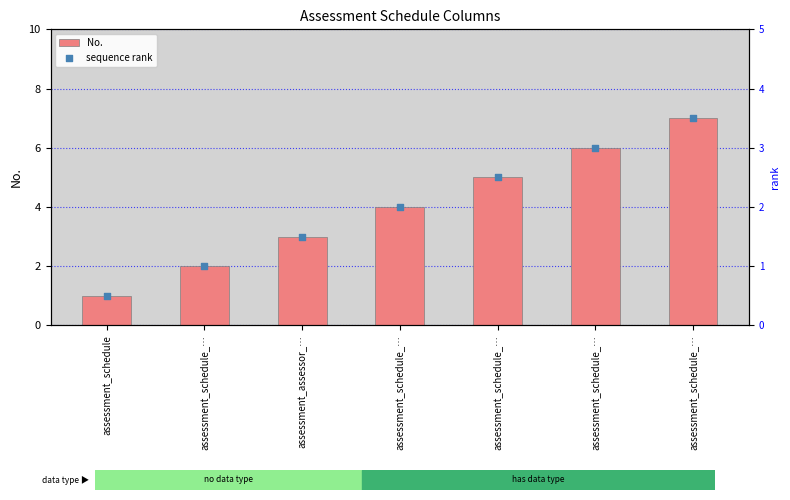

Which series has the widest spread of Y values?

No.